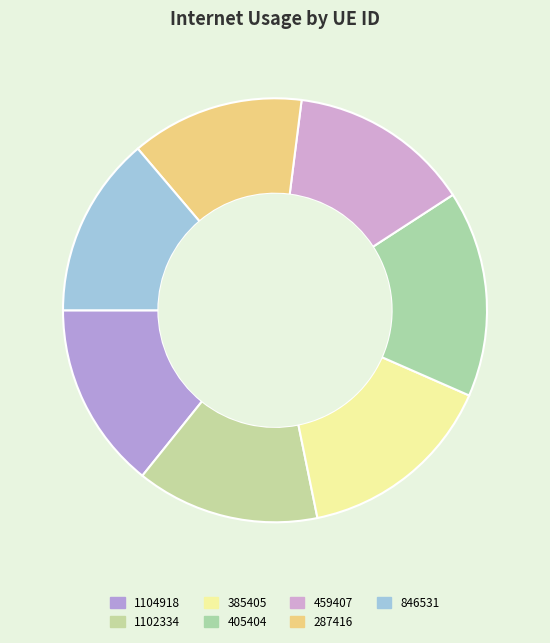

What percentage is the 287416 slice, to the nearest percent?

13%